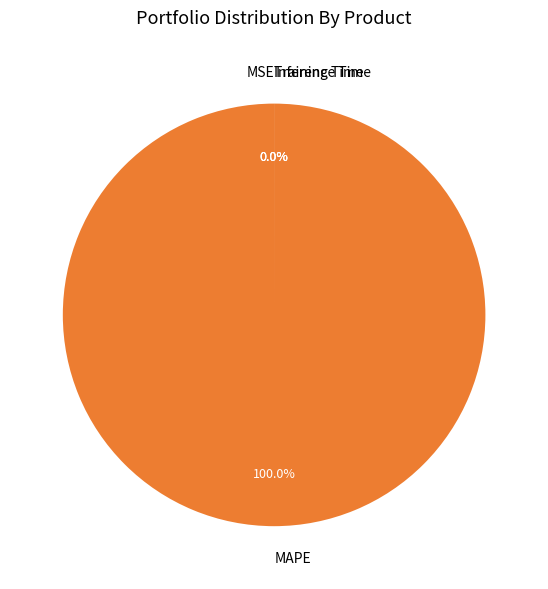

Rank the categories by value from lowest to highest.

Inference Time, Training Time, MSE, MAPE